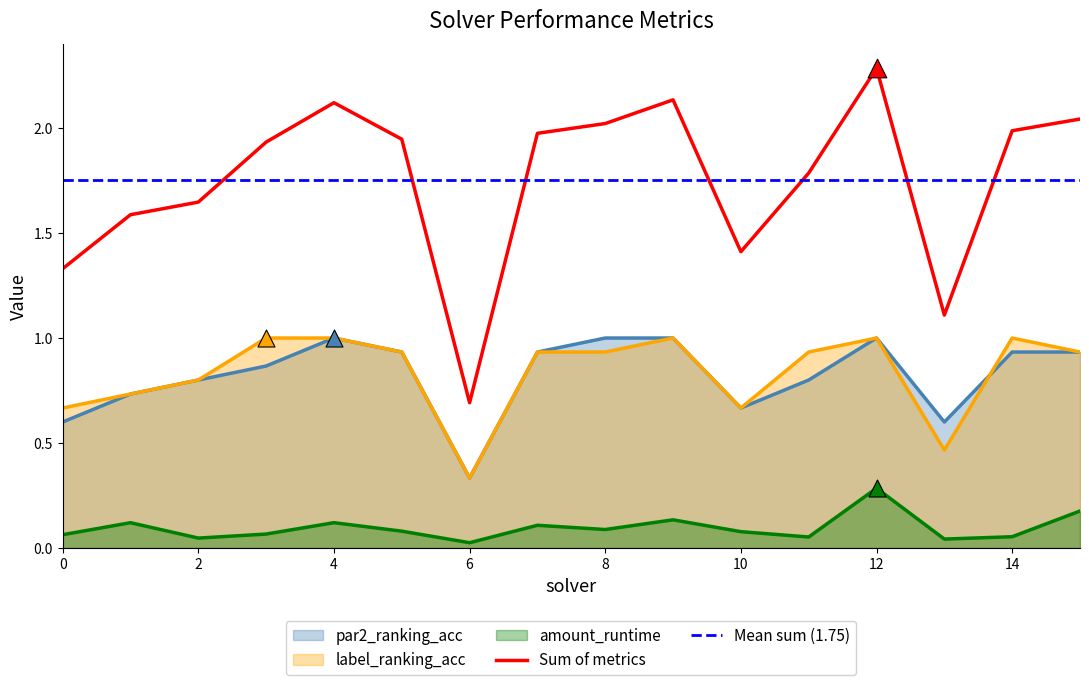

The Sum of metrics series shows 2.0 at 8. True or false?

True